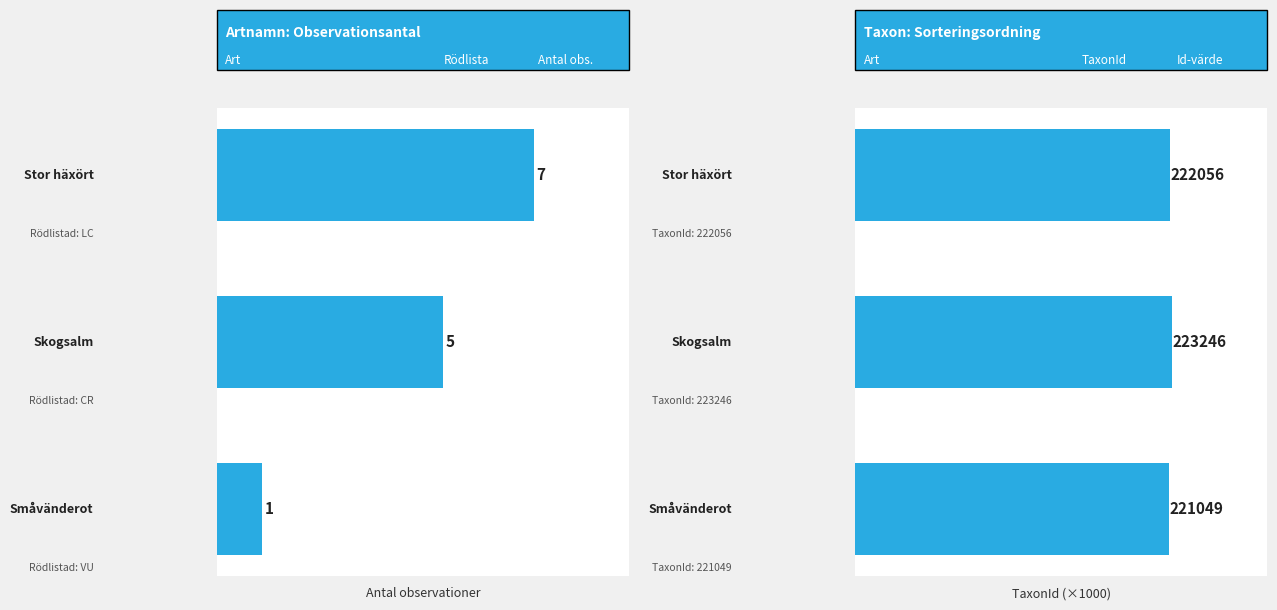

What is the minimum value for TaxonId (×1000)?

221.0